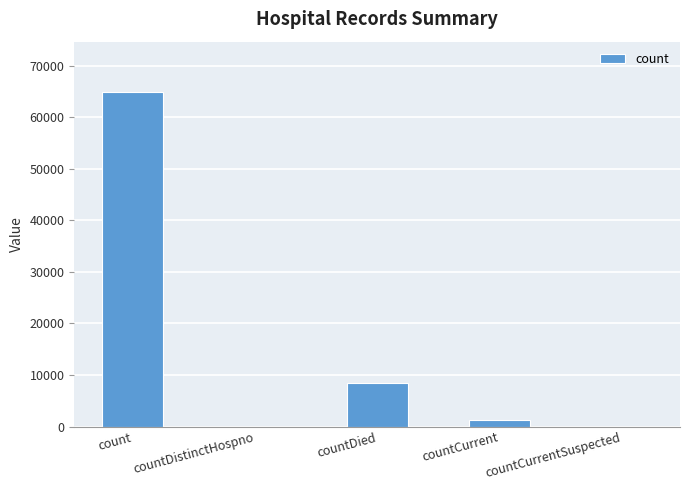

True or false: the data shows -23175 at countDistinctHospno.

False